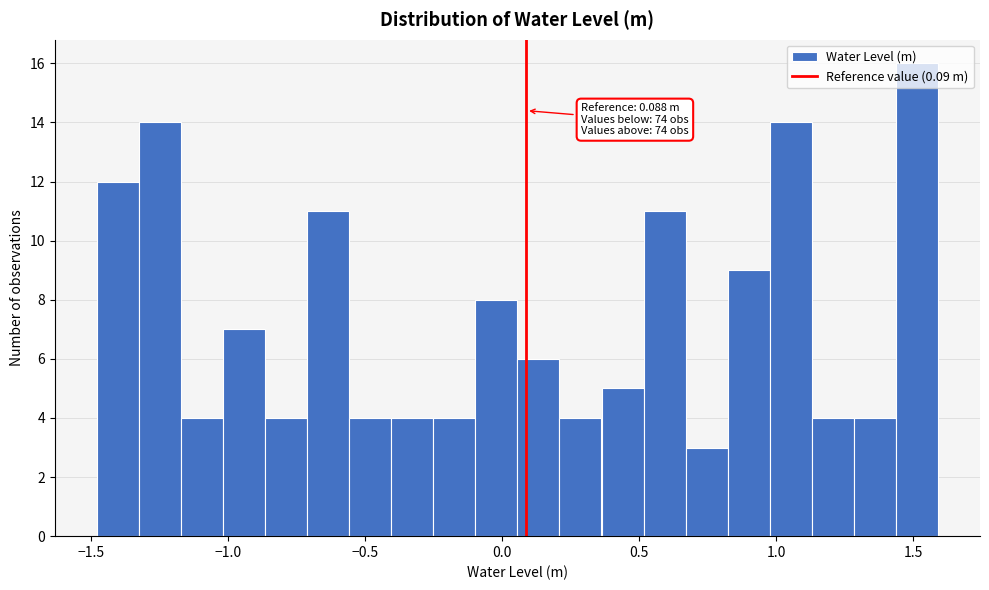

Read against the x-axis, roughly where is the centre of the tallest bar?

1.50